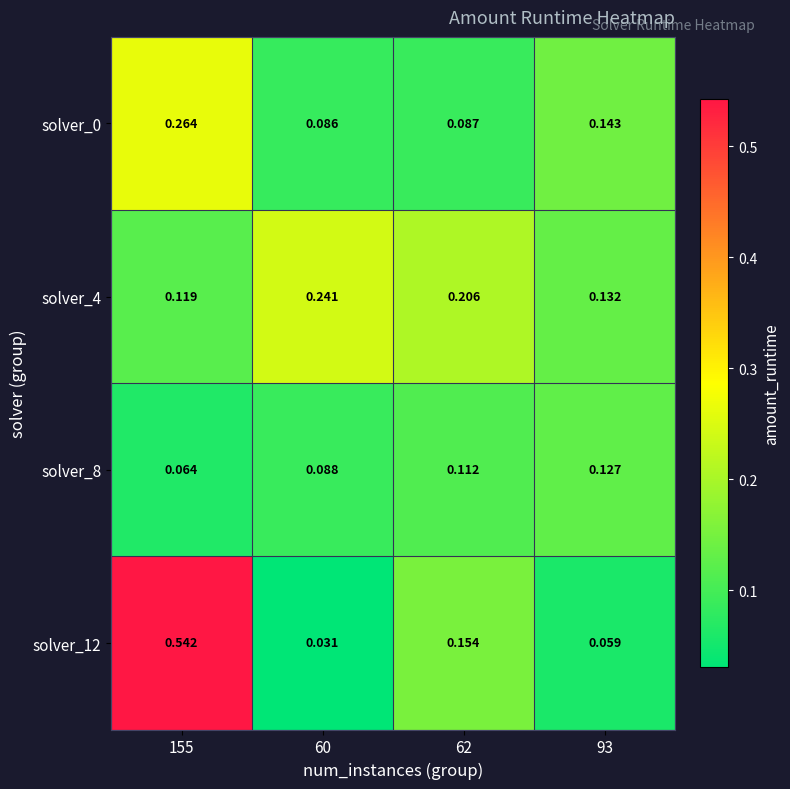

Is the value of solver_4 at 93 greater than the value of solver_0 at 155?

No